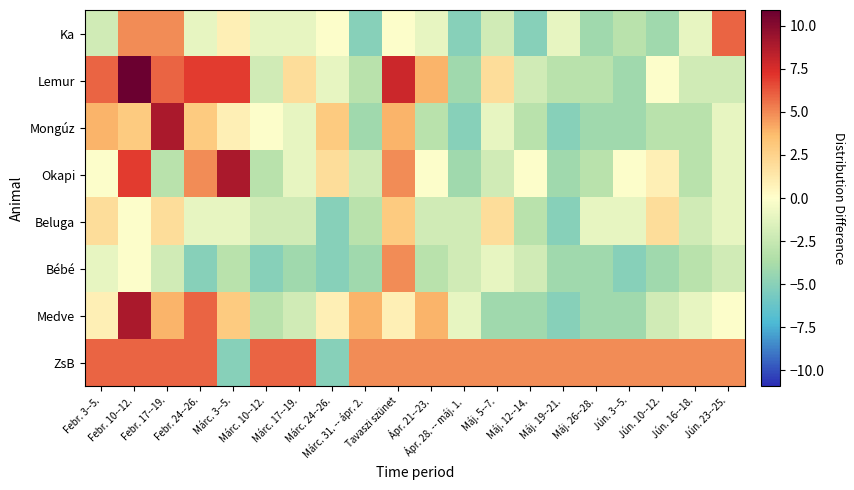

What is the total value across all series at Jún. 16--18.?

-10.8